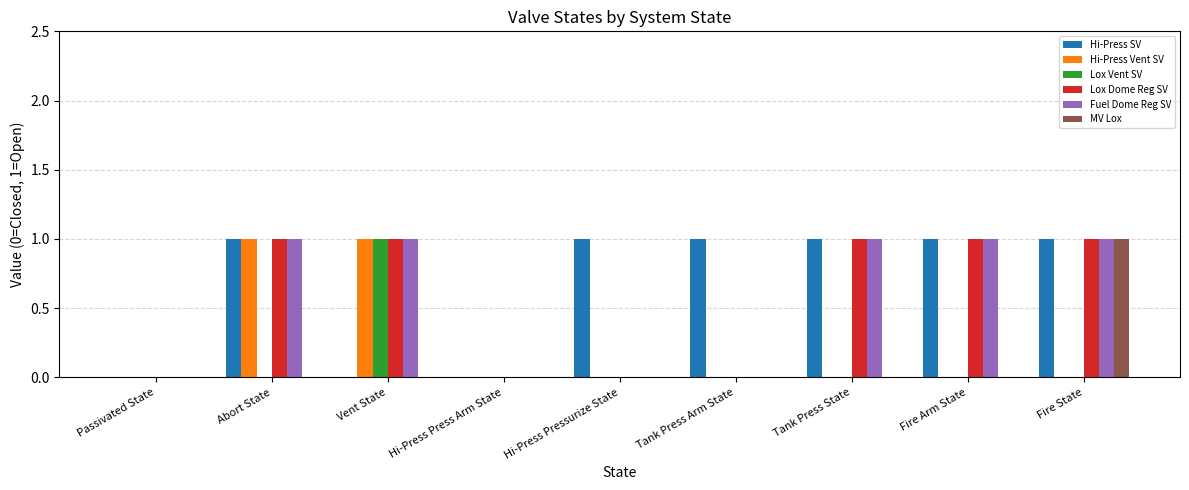

Reading left to right, extract all data points from this chart.

Hi-Press SV: 0	1	0	0	1	1	1	1	1
Hi-Press Vent SV: 0	1	1	0	0	0	0	0	0
Lox Vent SV: 0	0	1	0	0	0	0	0	0
Lox Dome Reg SV: 0	1	1	0	0	0	1	1	1
Fuel Dome Reg SV: 0	1	1	0	0	0	1	1	1
MV Lox: 0	0	0	0	0	0	0	0	1